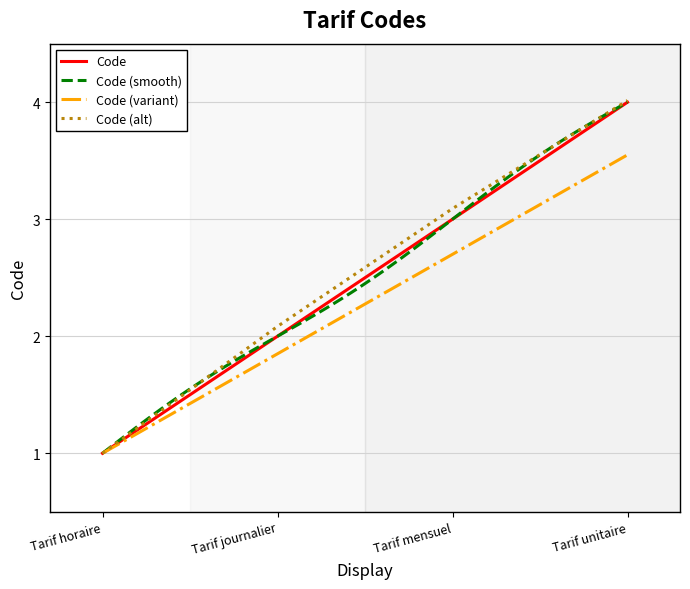

Does the chart have visible grid lines?

Yes